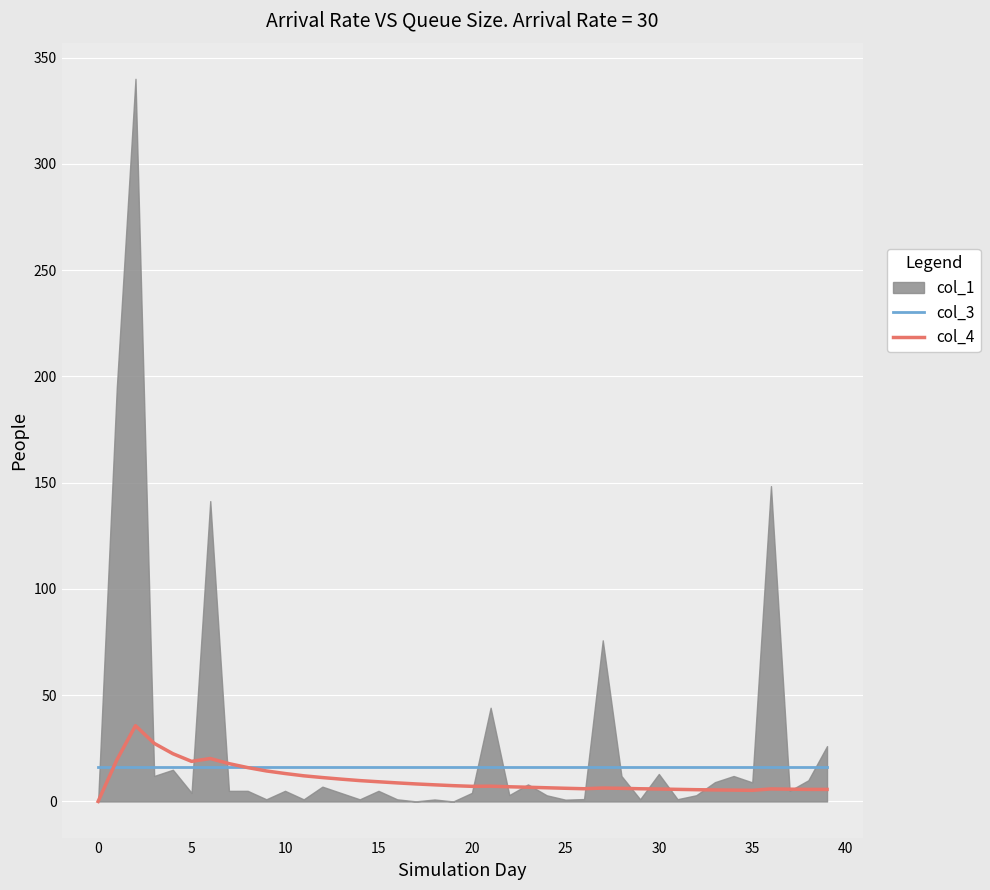

True or false: col_4 has a value of 13.1 at 10.

True